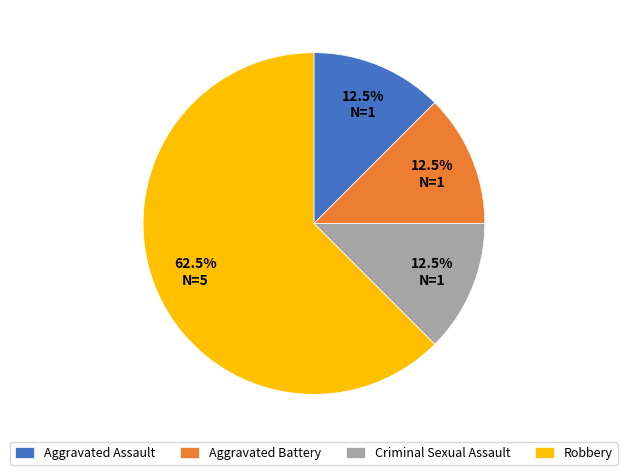

Which slice is the largest?

Robbery